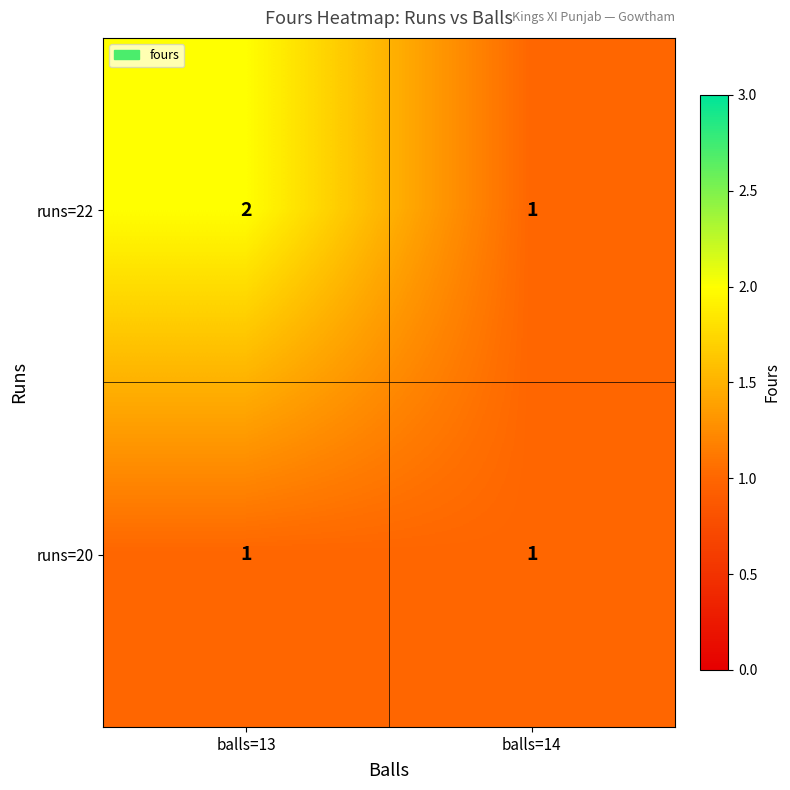

Which category has the highest value in the runs=22 series?

balls=13